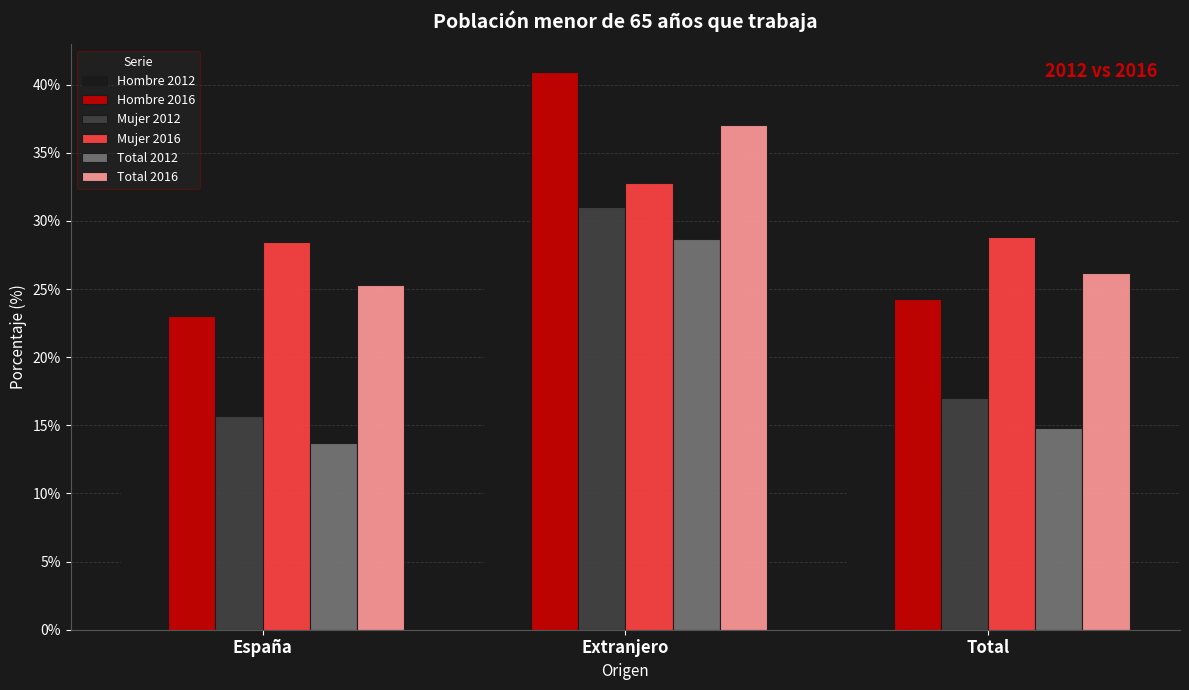

Is it true that Total 2016 equals 48.6 at Extranjero?

False